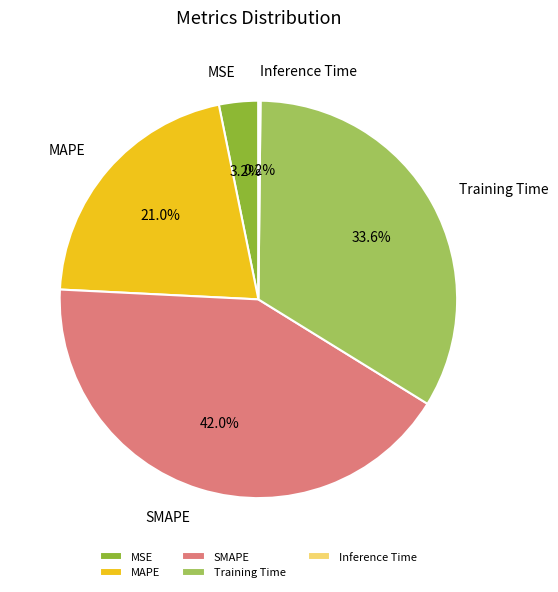

The Training Time slice represents 34% of the pie. True or false?

True